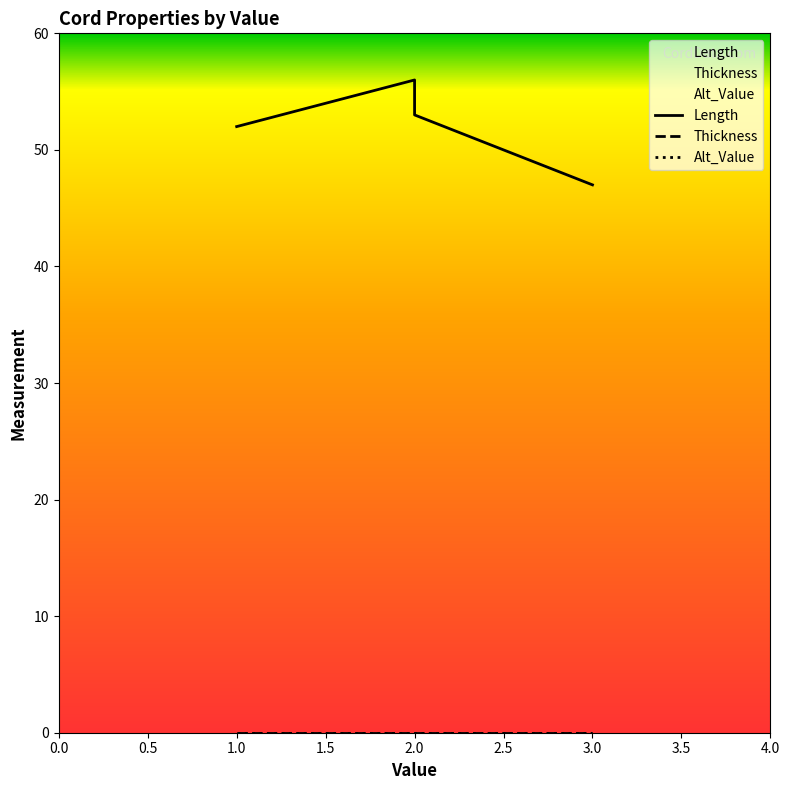

At which category does the chart reach its minimum across all series?

2